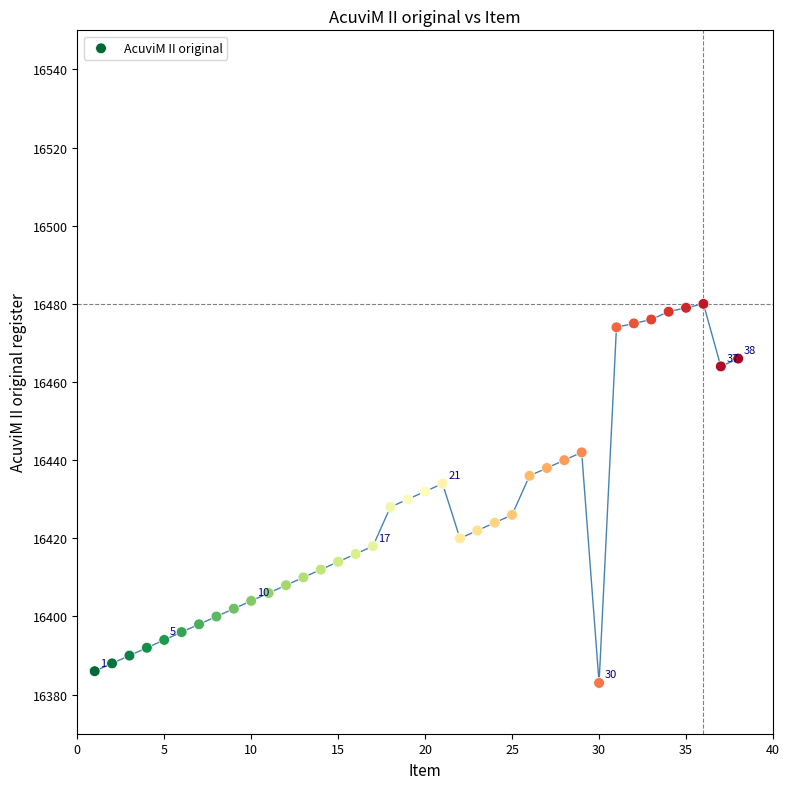

What is the range of Y values (max minus min)?

97